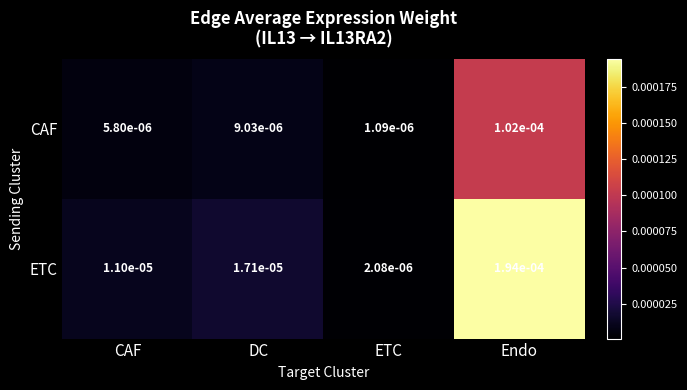

Which series has the largest total across all categories?

ETC